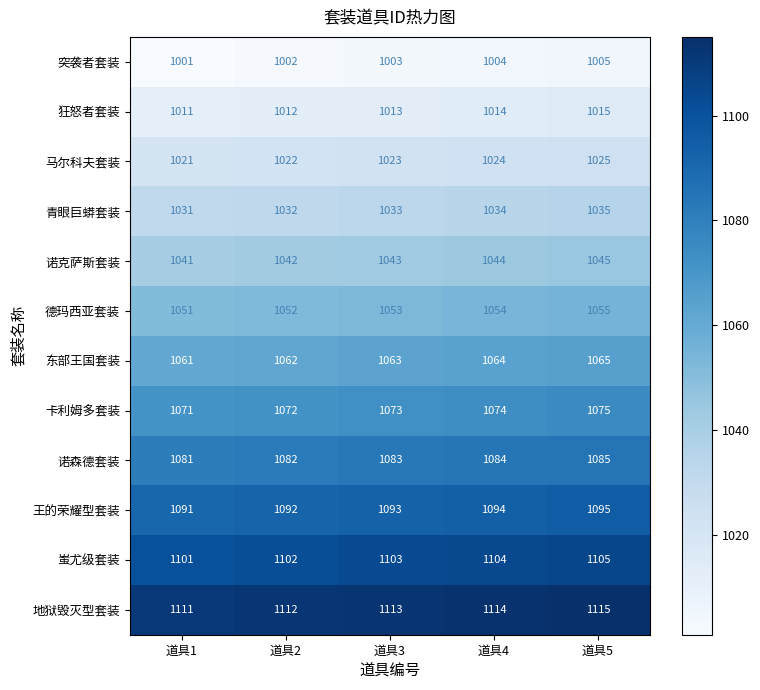

What is the difference between the highest and lowest values at 道具1?

110